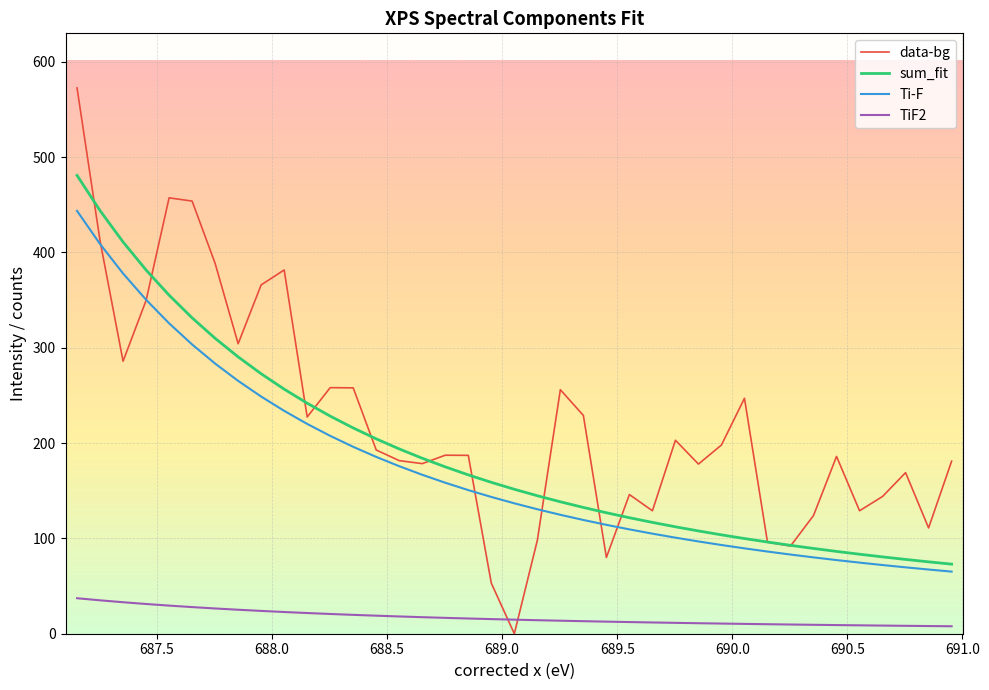

True or false: data-bg has a value of 326.6 at 19.

False